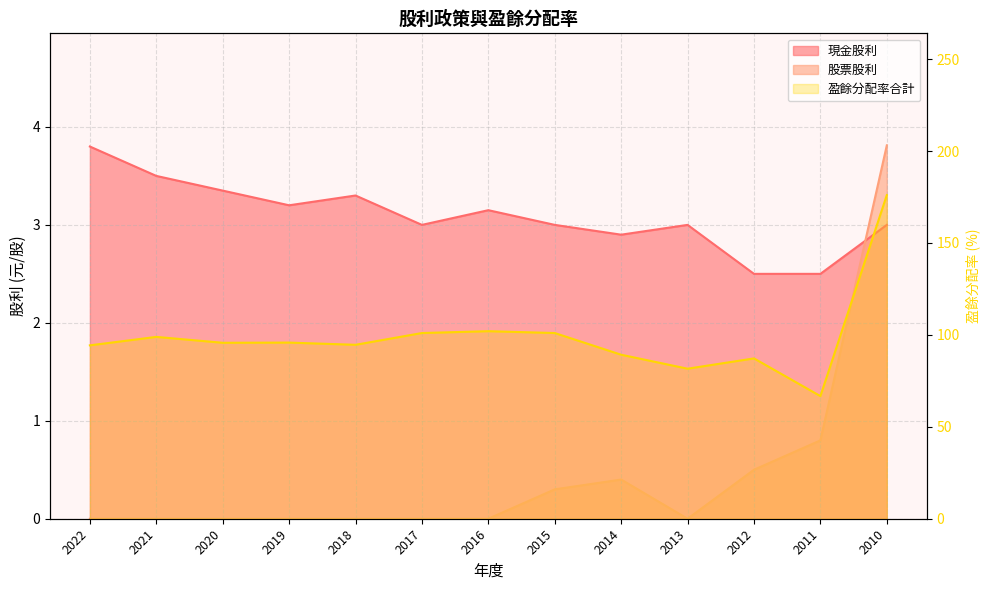

At which label is 盈餘分配率合計 closest to 121?

2016